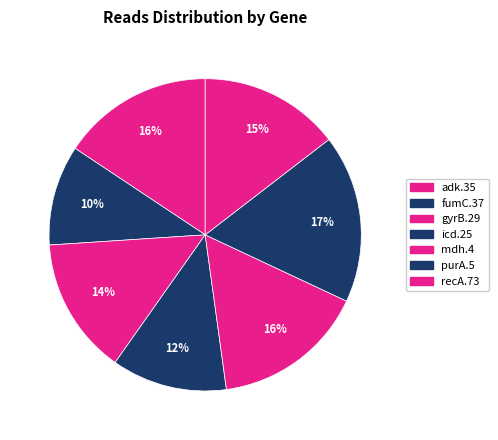

Is there a majority slice in this chart?

No